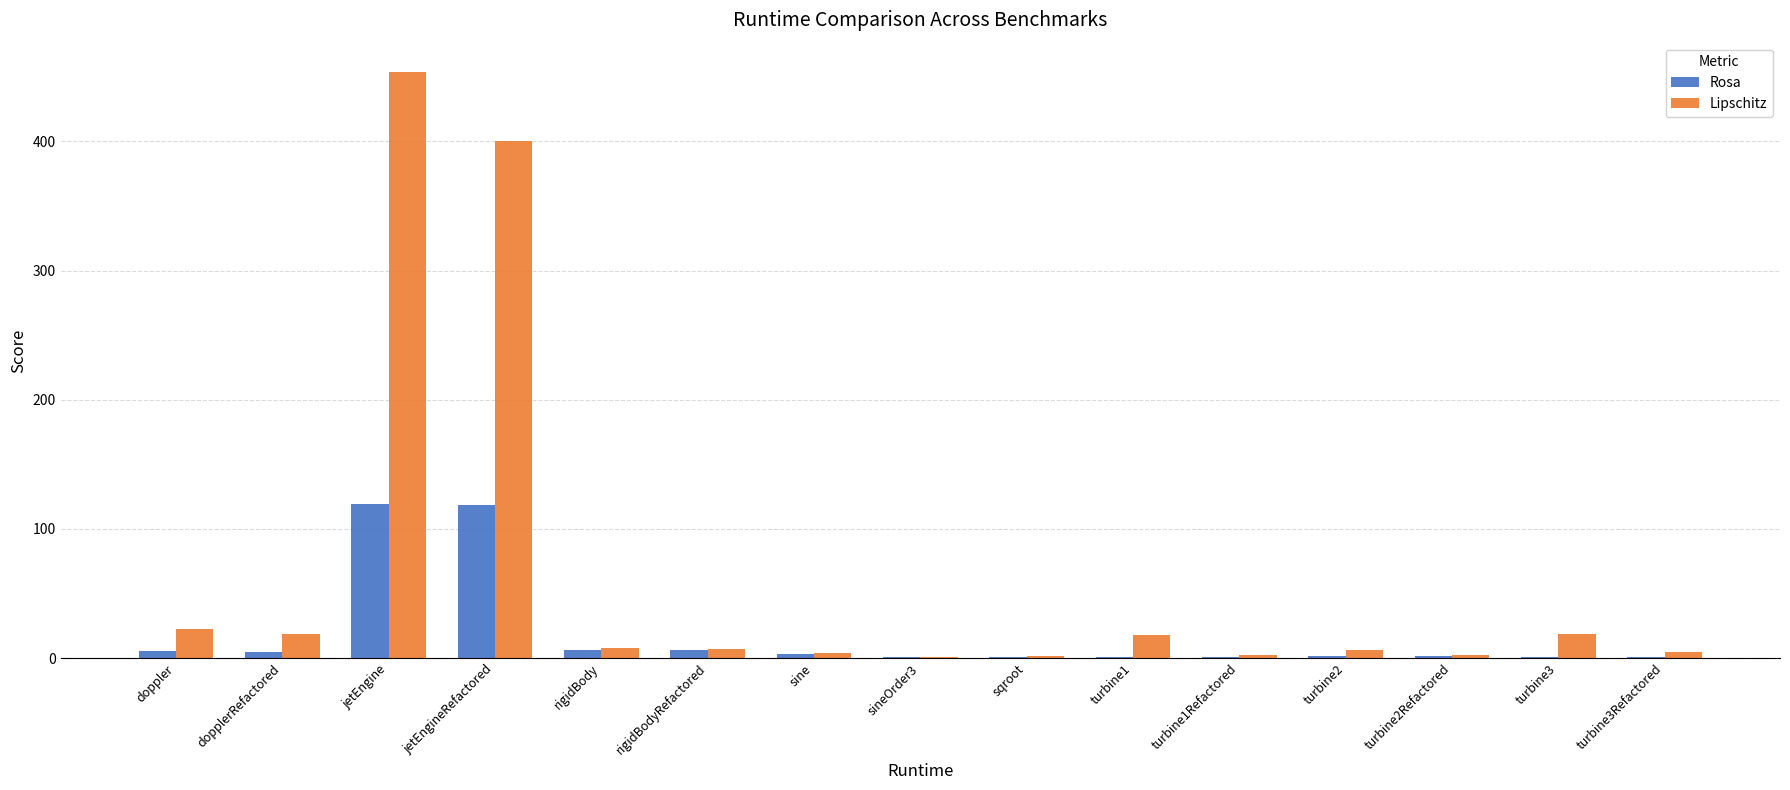

Between doppler and jetEngine, which series saw the biggest shift?

Lipschitz